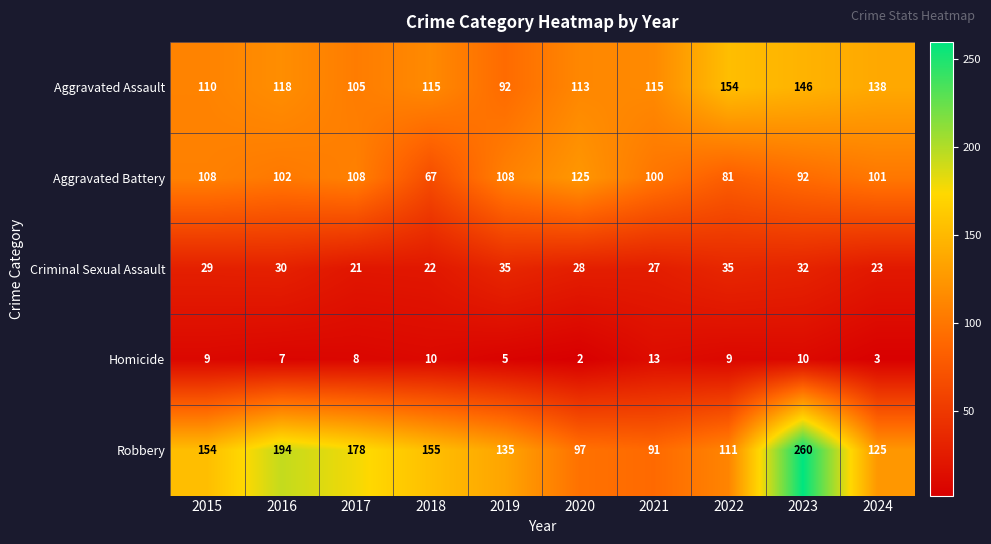

How many data points does each series have?

10